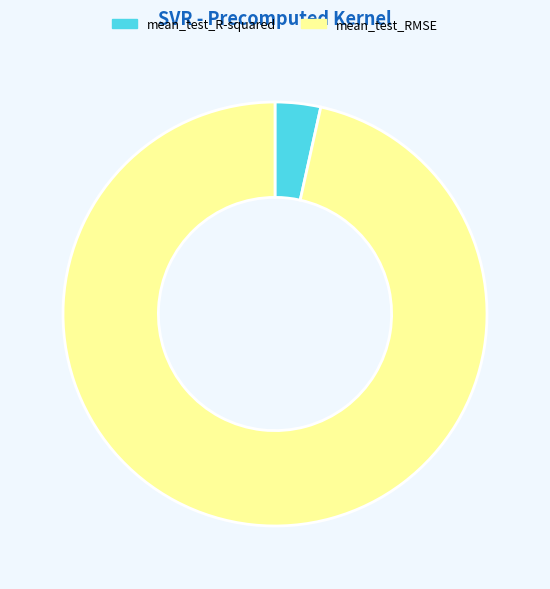

What is the smallest slice in the pie chart?

mean_test_R-squared